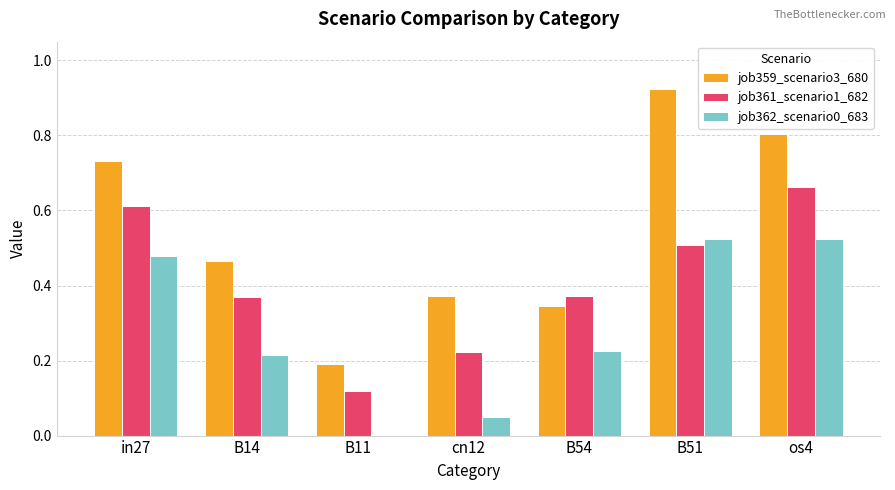

What is the sum of all job362_scenario0_683 values?

2.0